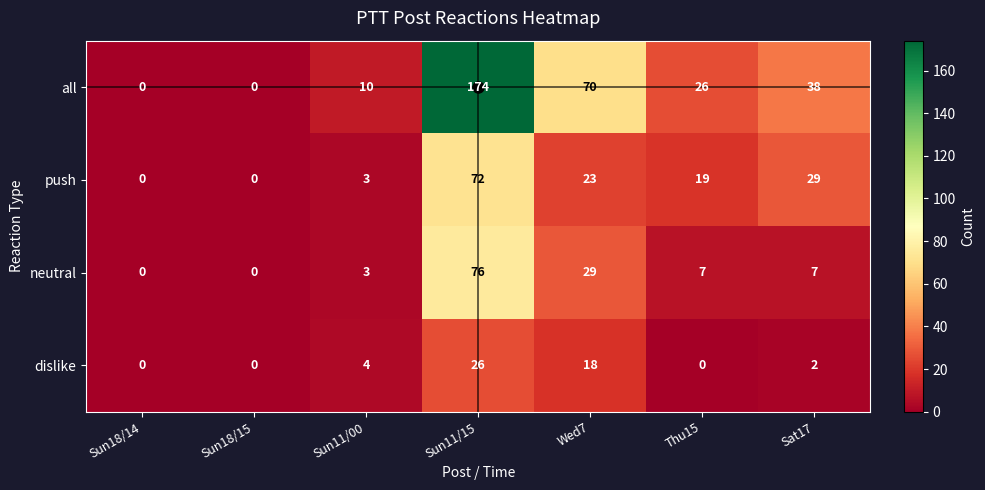

List the series in order of their peak value, lowest first.

dislike, push, neutral, all